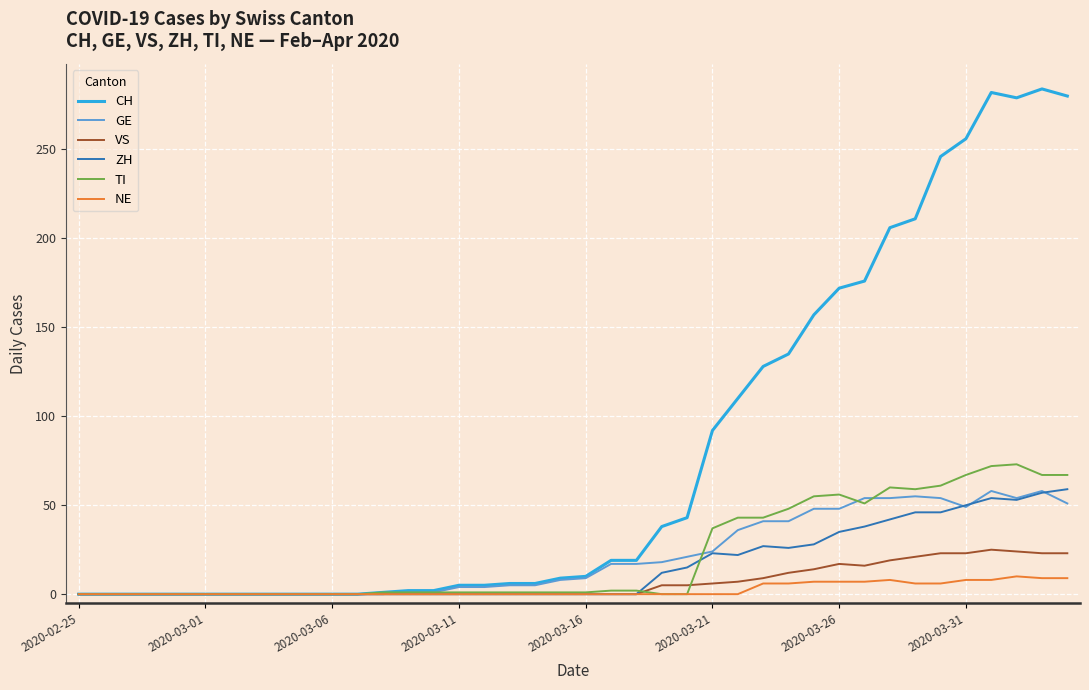

Which series has the widest spread of values?

CH